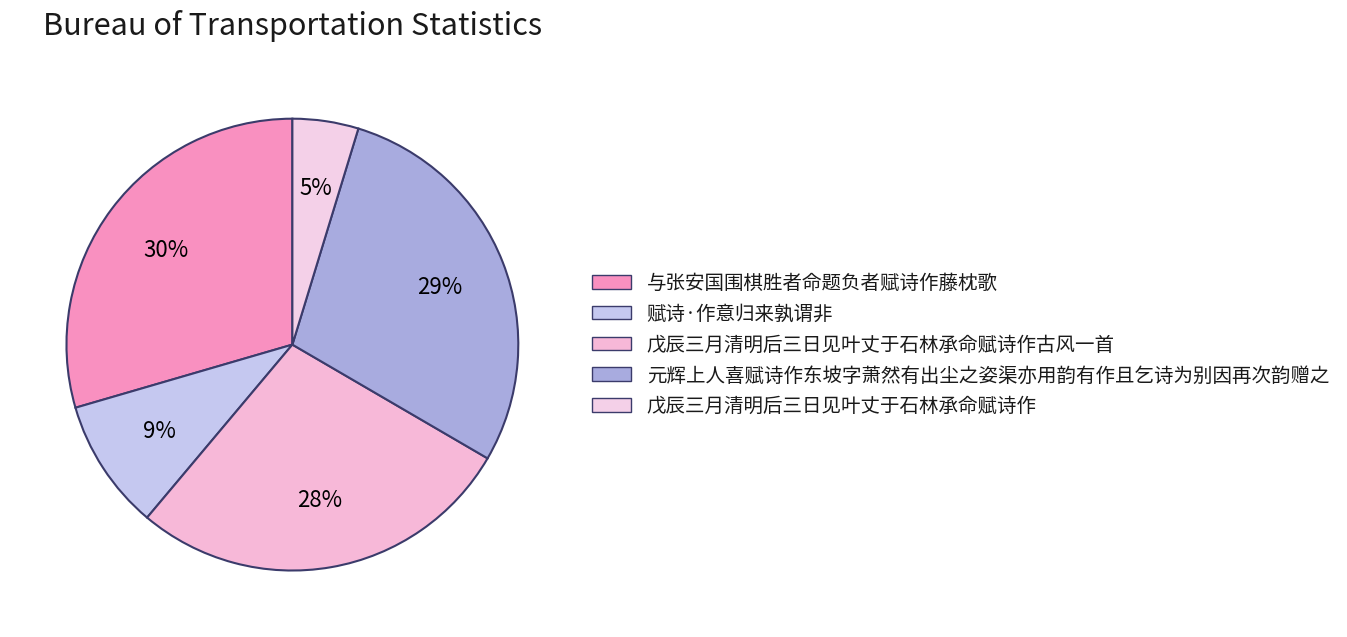

To the nearest percent, what portion does 戊辰三月清明后三日见叶丈于石林承命赋诗作 represent?

5%